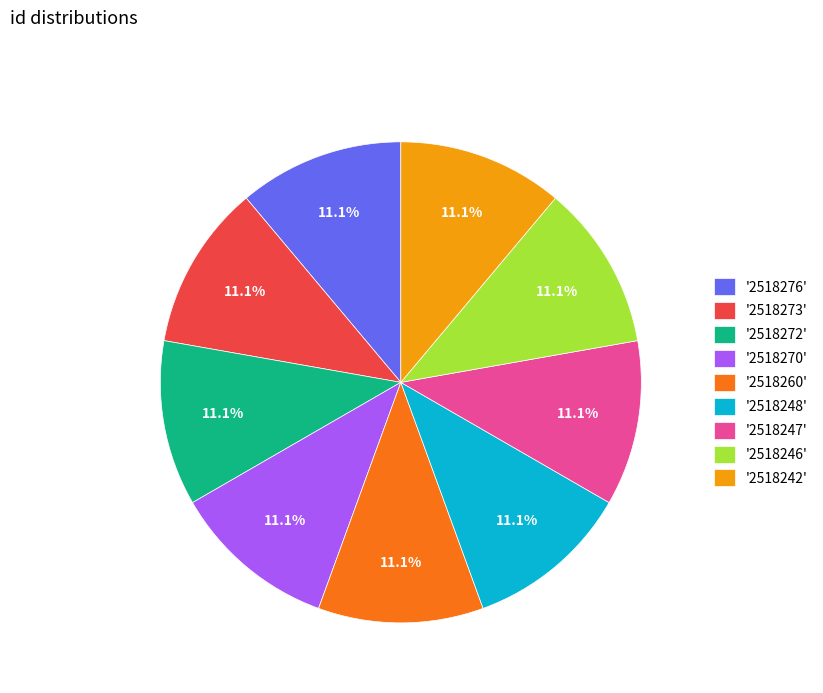

Does '2518260' account for over 50% of the chart?

No